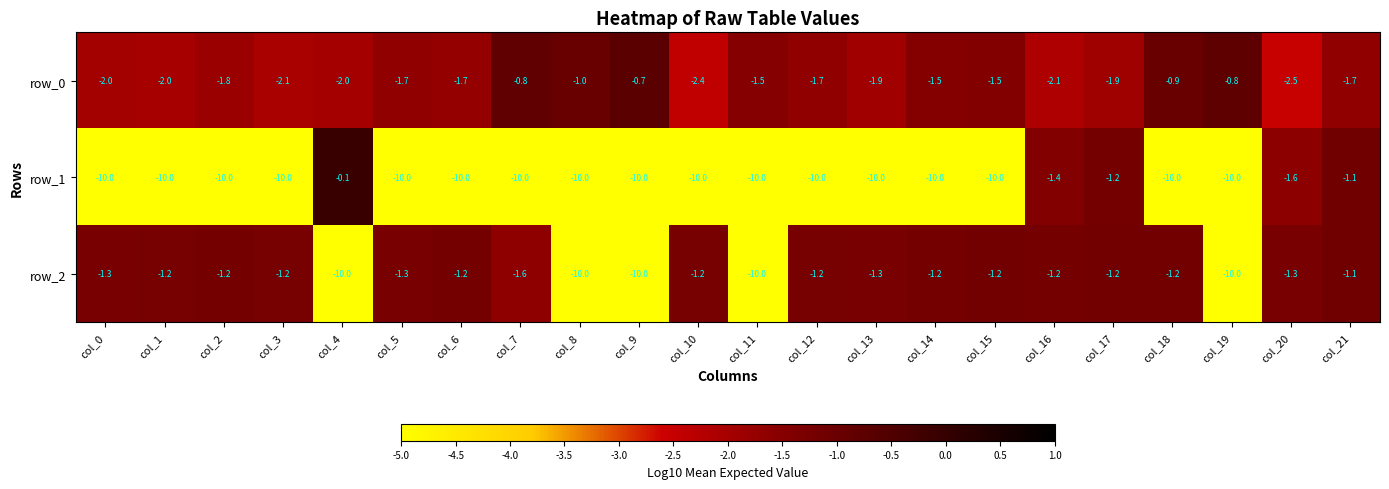

Rank the series by their average value, from highest to lowest.

row_0, row_2, row_1